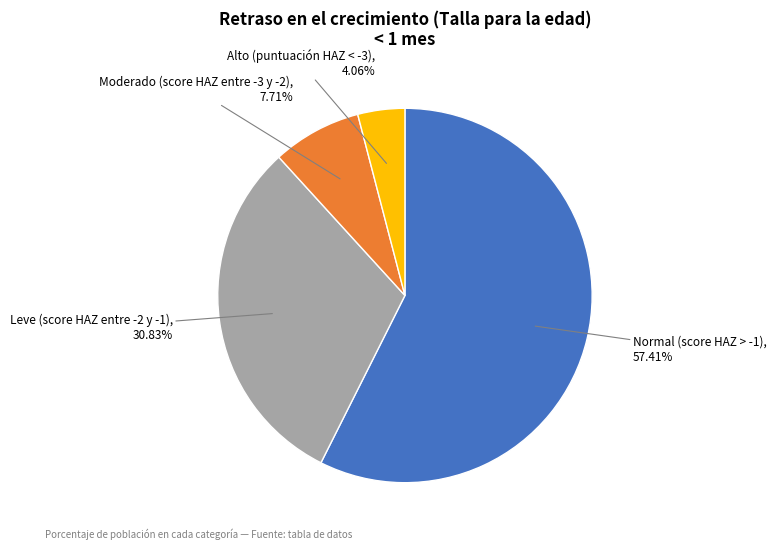

Rank the categories by value from highest to lowest.

Normal (score HAZ > -1), Leve (score HAZ entre -2 y -1), Moderado (score HAZ entre -3 y -2), Alto (puntuación HAZ < -3)